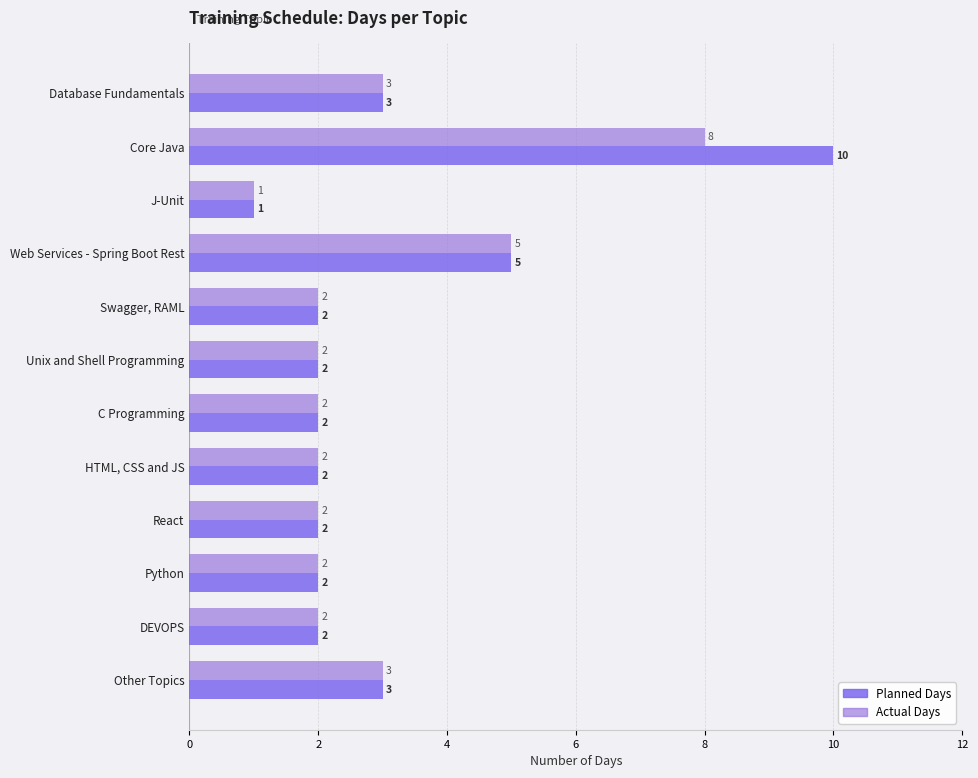

How many values in the Actual Days series are below 2?

1